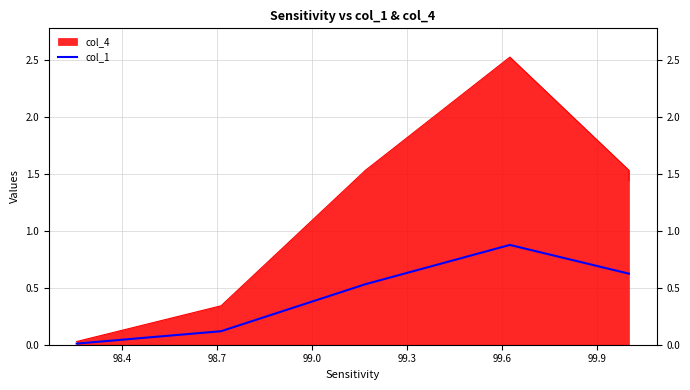

What is the label of the 1st point from the right?

99.9